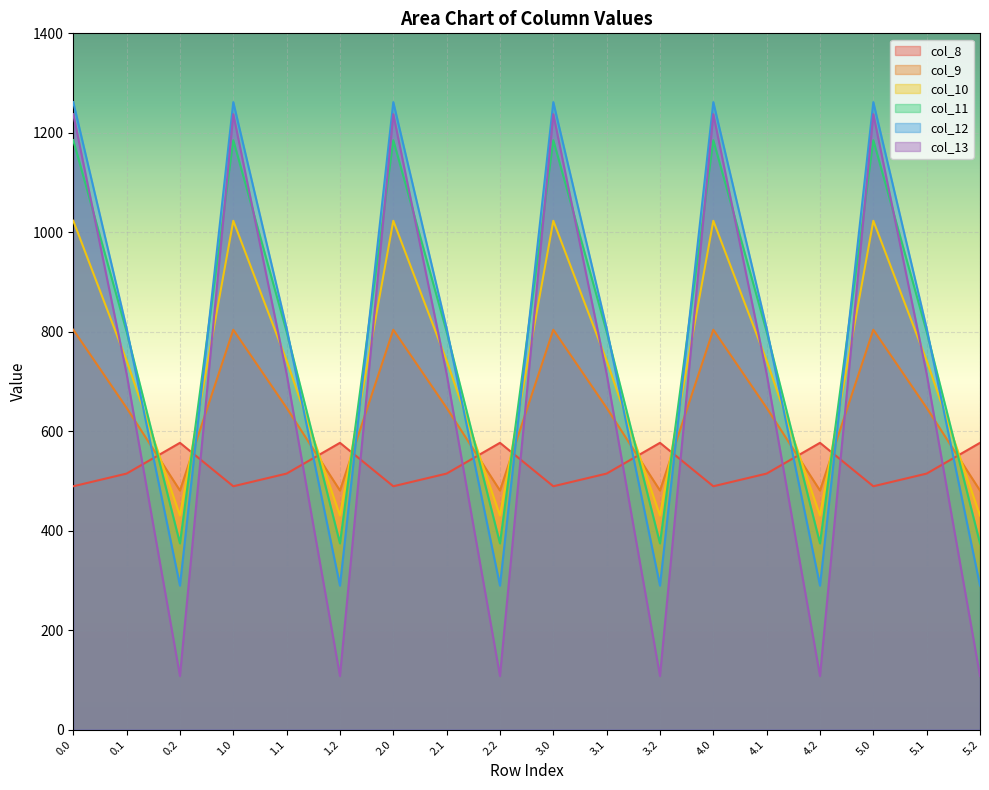

How many lines are shown in the chart?

6